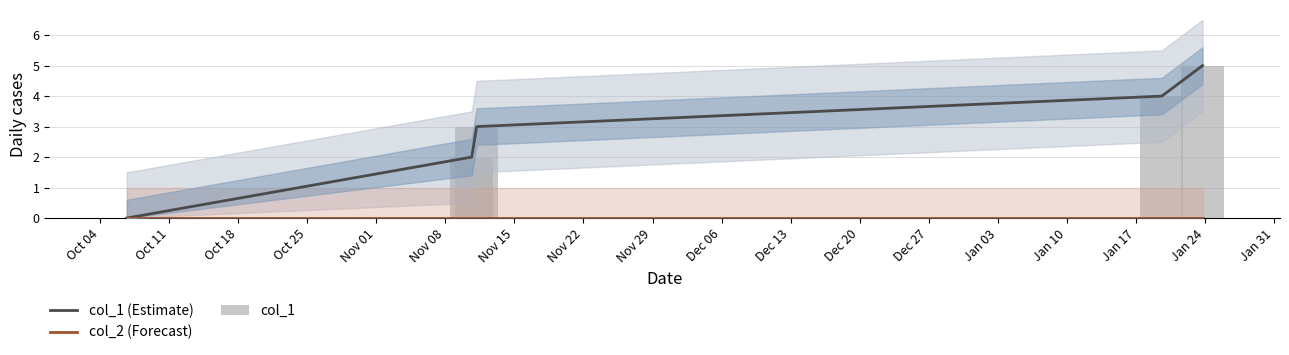

How many values in the col_1 (Estimate) series exceed 3?

2